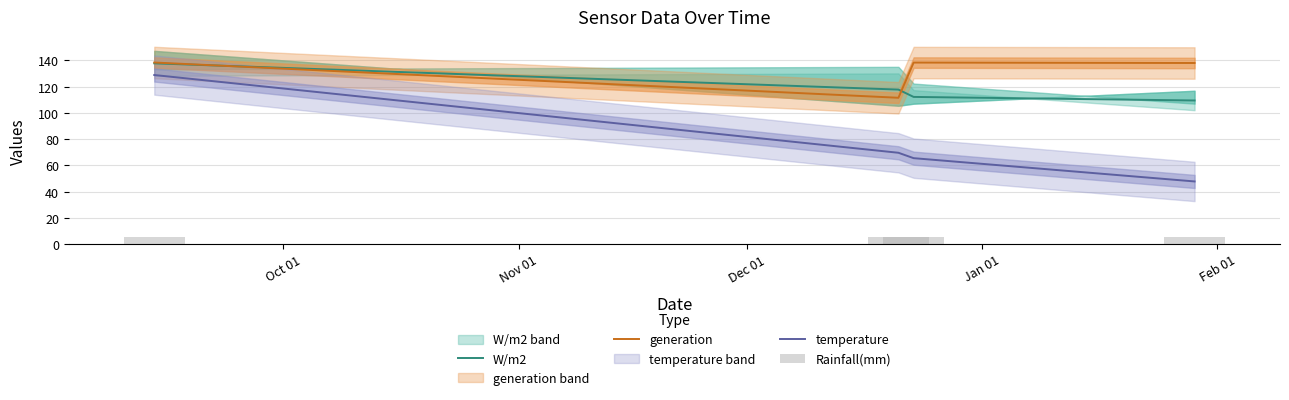

True or false: temperature and W/m2 intersect in this chart.

False